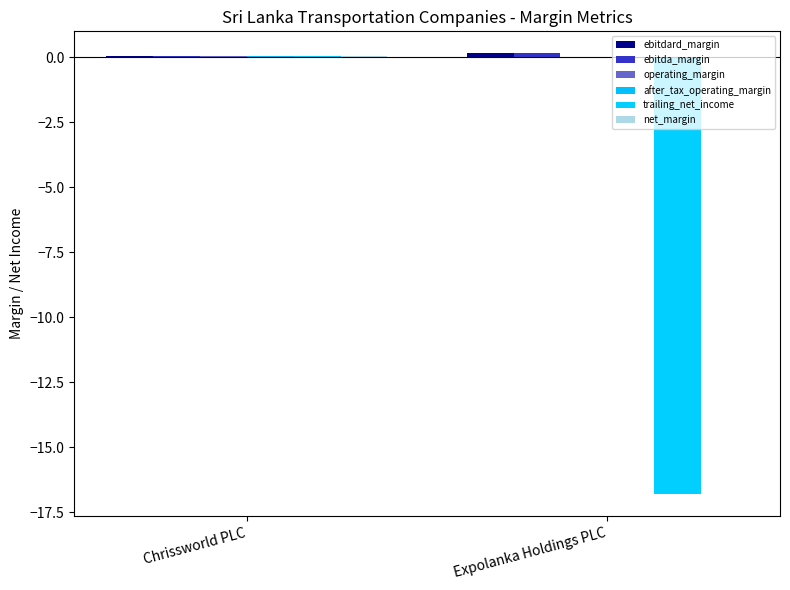

List the labels in order of after_tax_operating_margin value, largest first.

Chrissworld PLC, Expolanka Holdings PLC